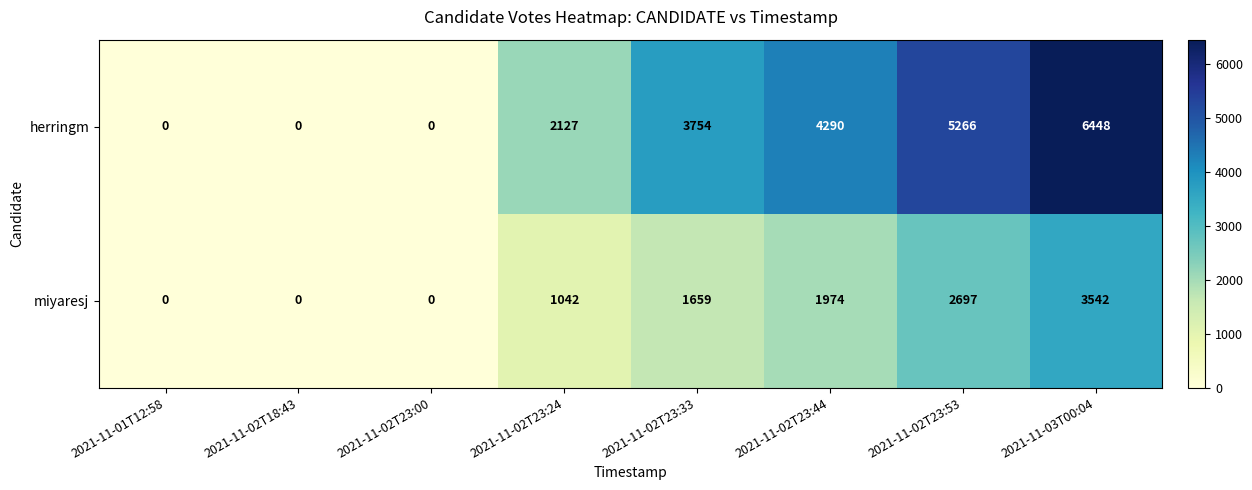

How many data points does each series have?

8